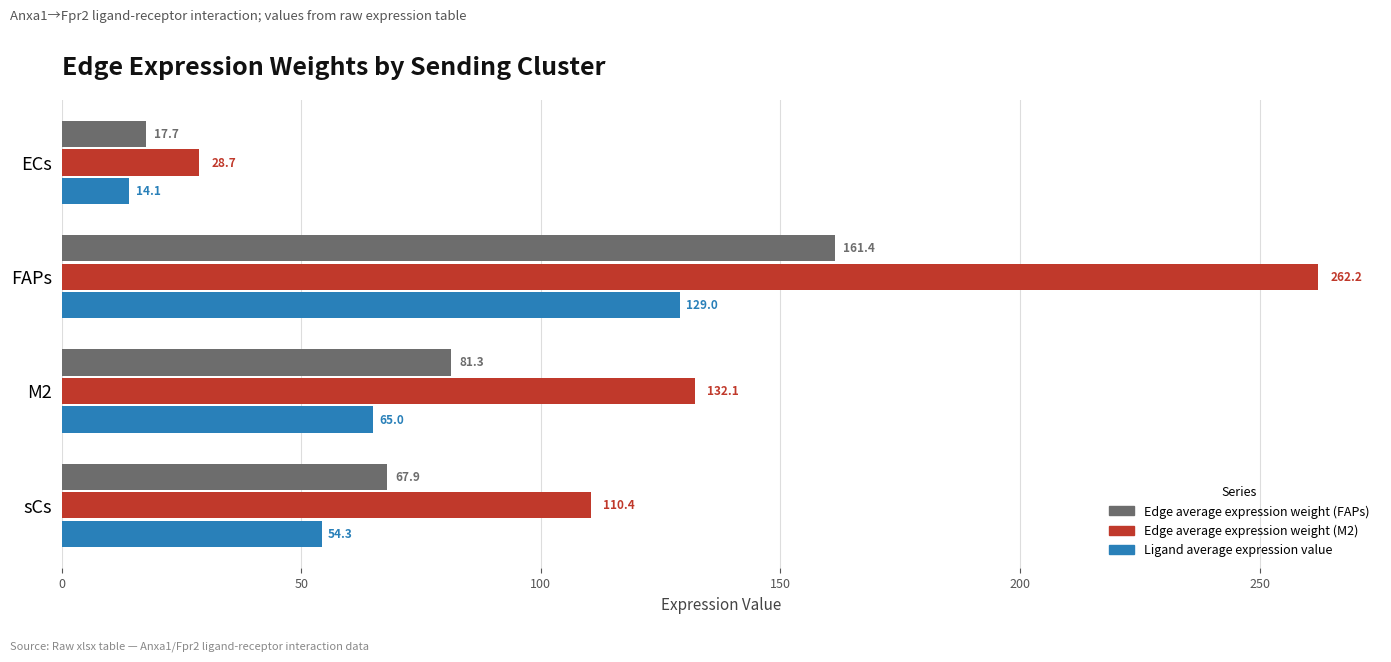

How many series are shown in this chart?

3